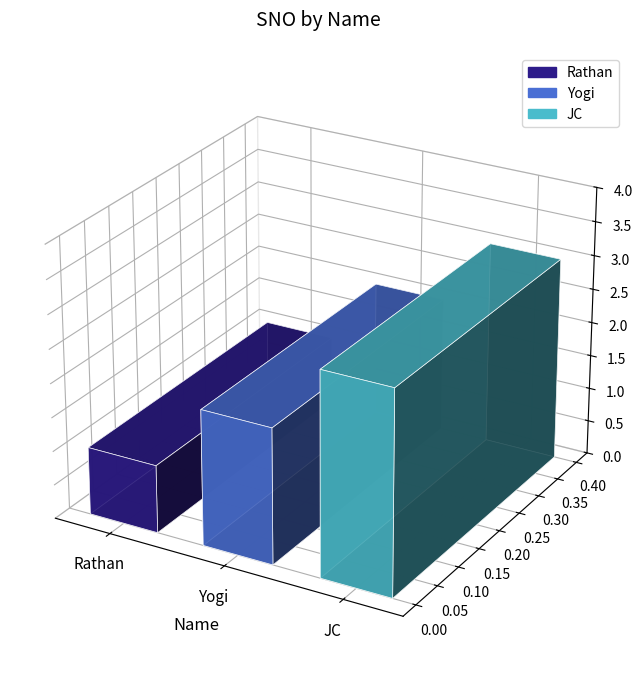

How many bars are there in total?

3